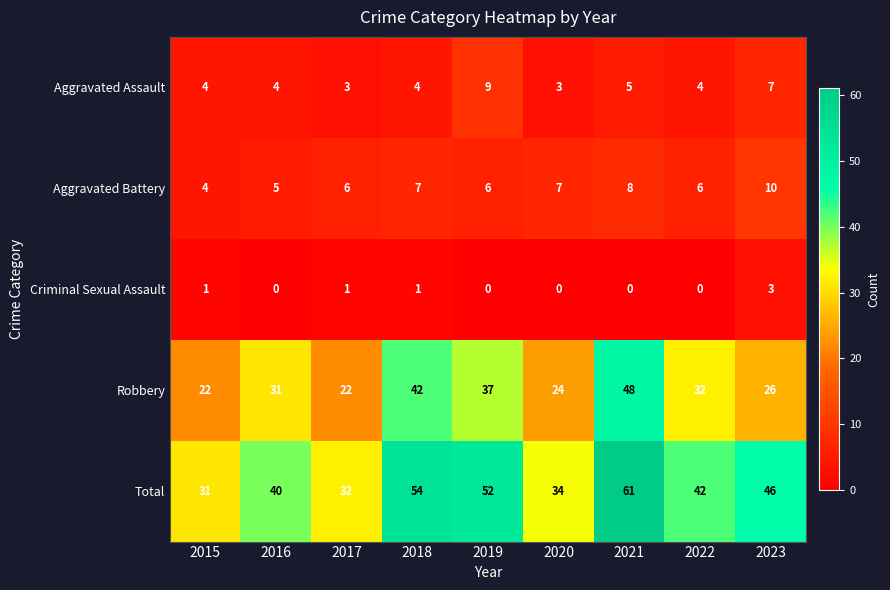

At 2021, list the series in order from smallest to largest.

Criminal Sexual Assault, Aggravated Assault, Aggravated Battery, Robbery, Total